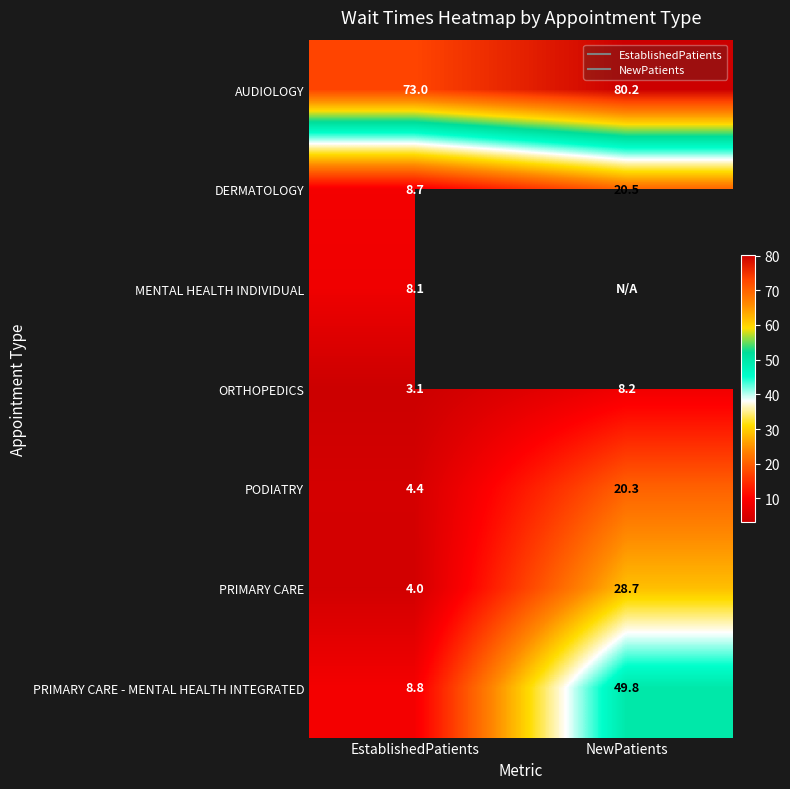

Between NewPatients and EstablishedPatients, which is larger?

NewPatients